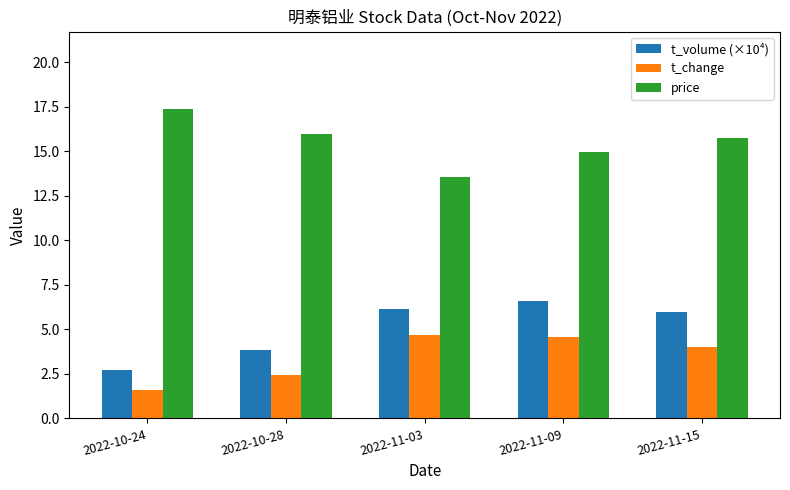

List the labels in order of t_volume (×10⁴) value, largest first.

2022-11-09, 2022-11-03, 2022-11-15, 2022-10-28, 2022-10-24